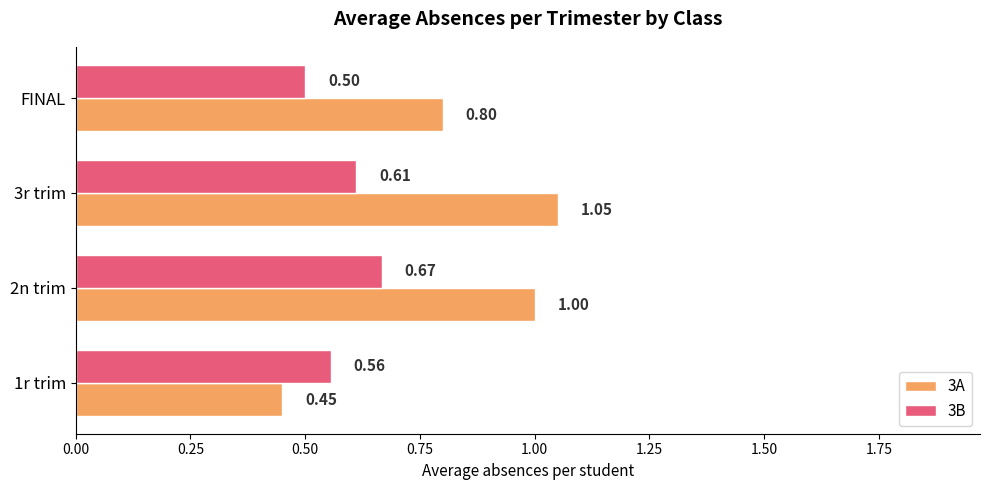

Rank the categories by 3A value from highest to lowest.

3r trim, 2n trim, FINAL, 1r trim